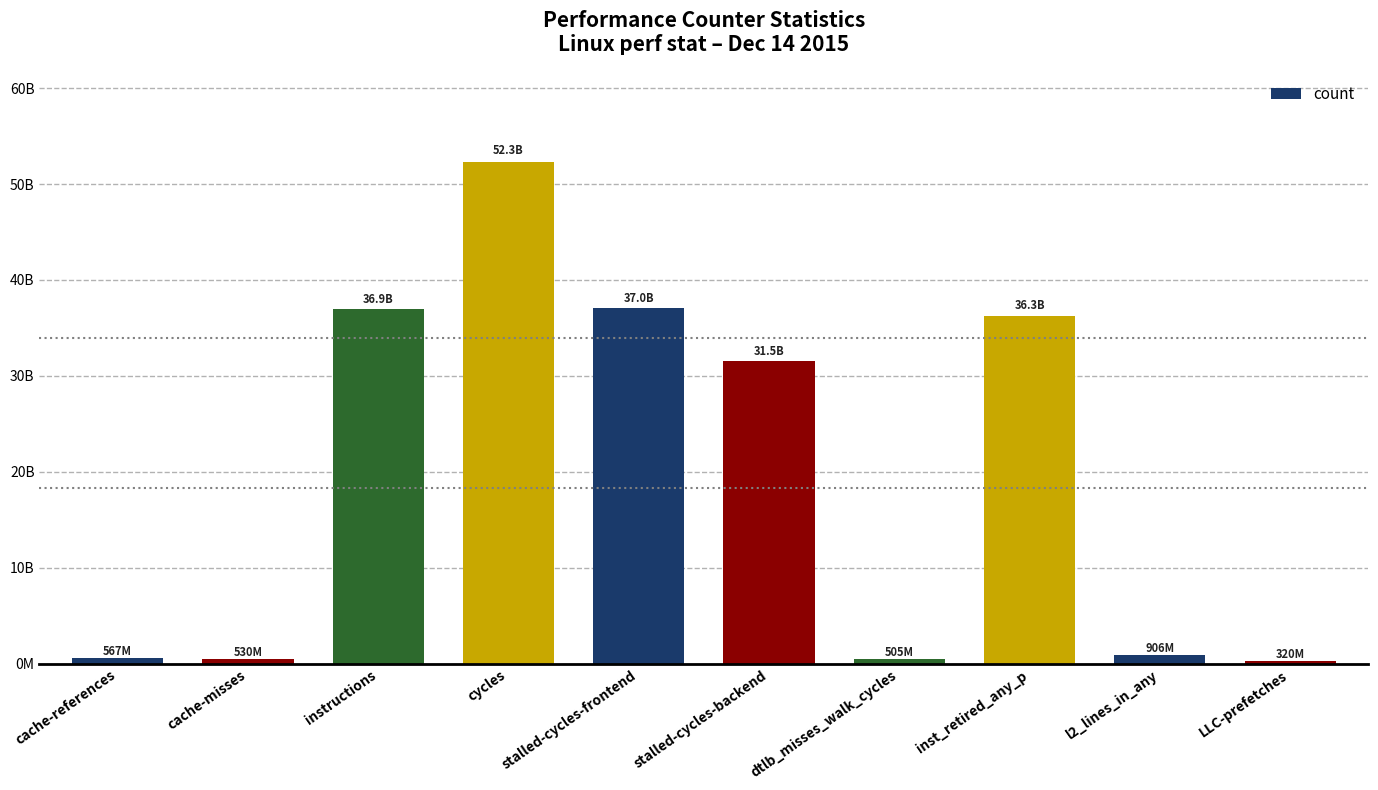

Does the chart contain any negative values?

No